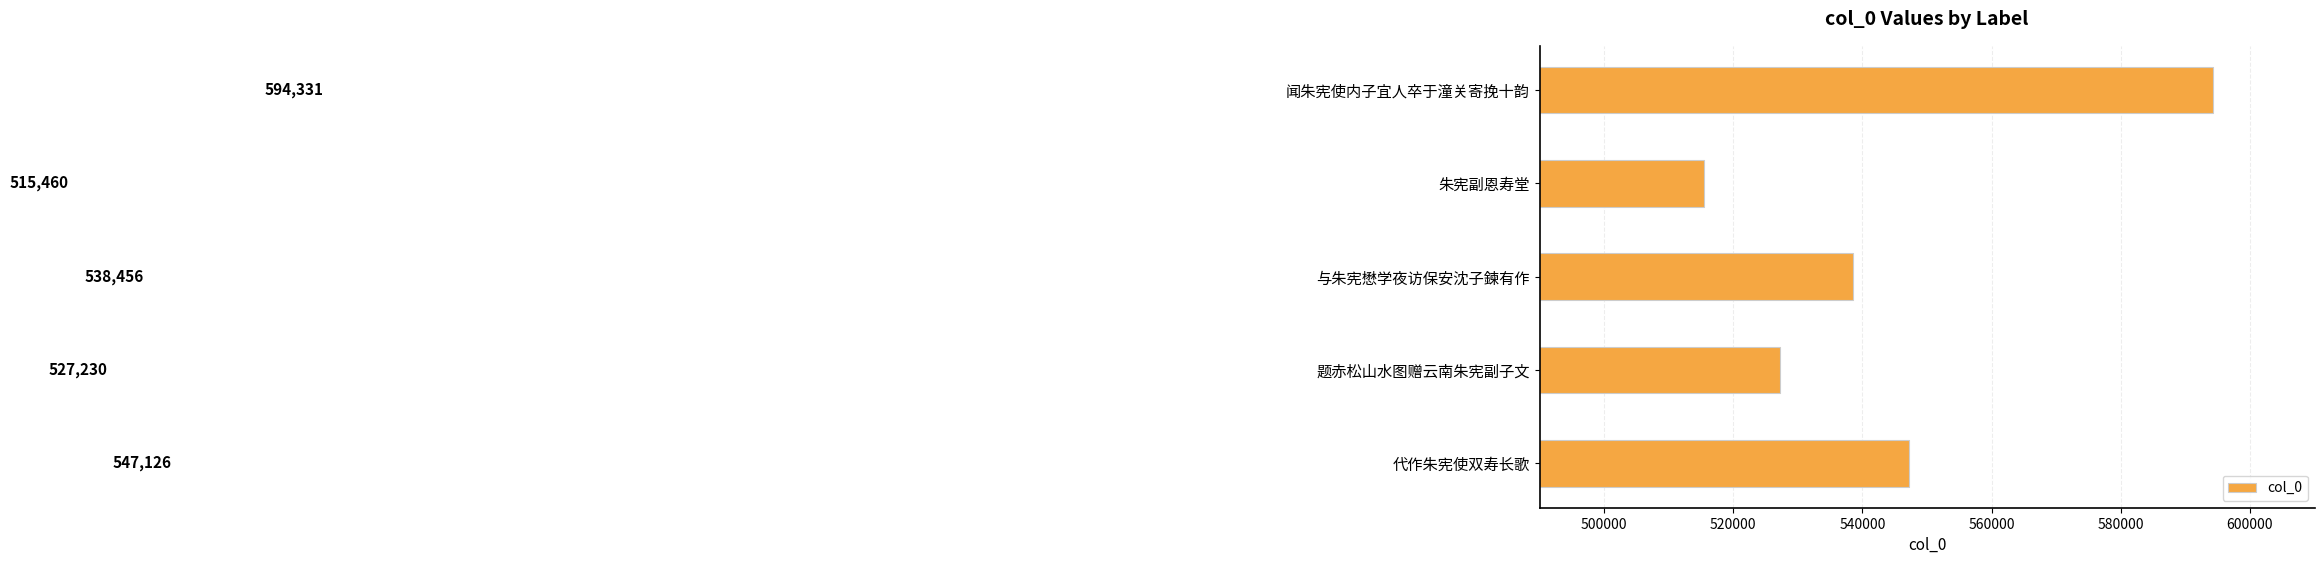

List the labels in order of value, largest first.

闻朱宪使内子宜人卒于潼关寄挽十韵, 代作朱宪使双寿长歌, 与朱宪懋学夜访保安沈子鍊有作, 题赤松山水图赠云南朱宪副子文, 朱宪副恩寿堂